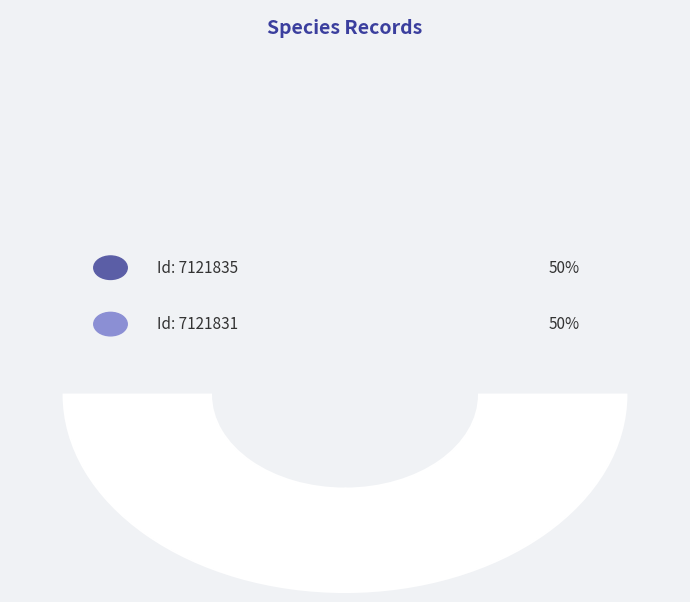

To the nearest percent, what portion does 7121835 represent?

50%